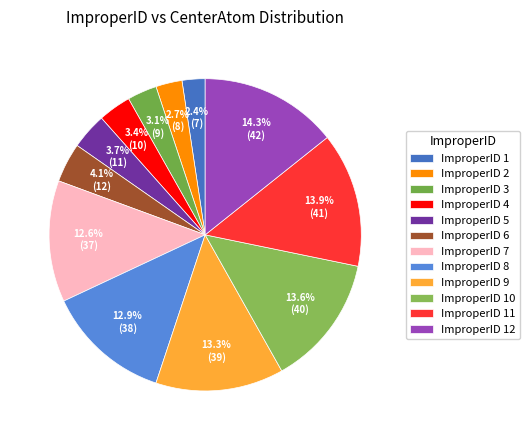

How many segments does this pie chart have?

12